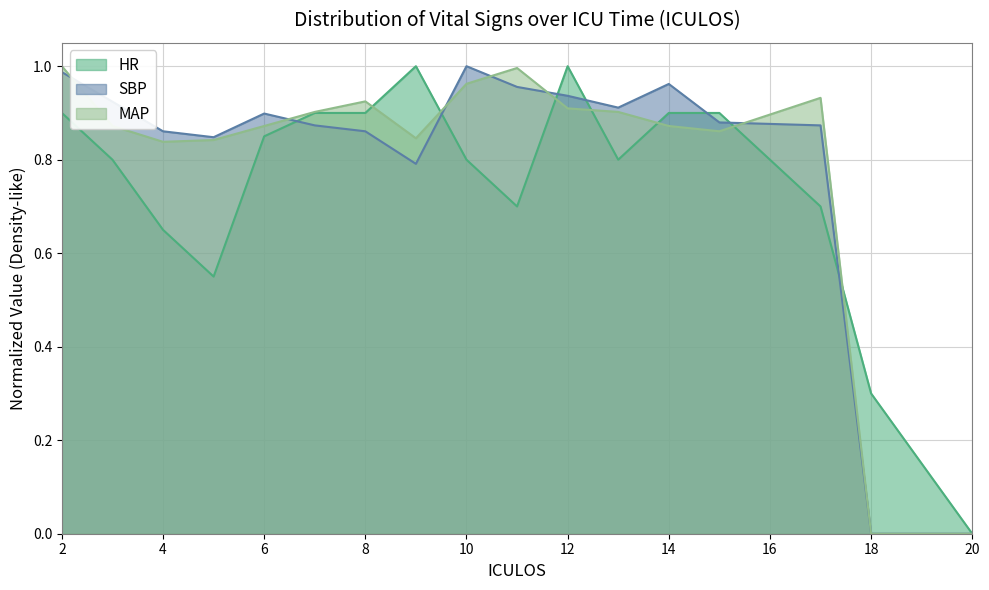

Reading right to left, transcribe all the data shown in this chart.

HR: 0.0	0.3	0.7	0.9	0.9	0.8	1.0	0.7	0.8	1.0	0.9	0.9	0.8	0.5	0.6	0.8	0.9
SBP: 0.0	0.0	0.9	0.9	1.0	0.9	0.9	1.0	1.0	0.8	0.9	0.9	0.9	0.8	0.9	0.9	1.0
MAP: 0.0	0.0	0.9	0.9	0.9	0.9	0.9	1.0	1.0	0.8	0.9	0.9	0.9	0.8	0.8	0.9	1.0